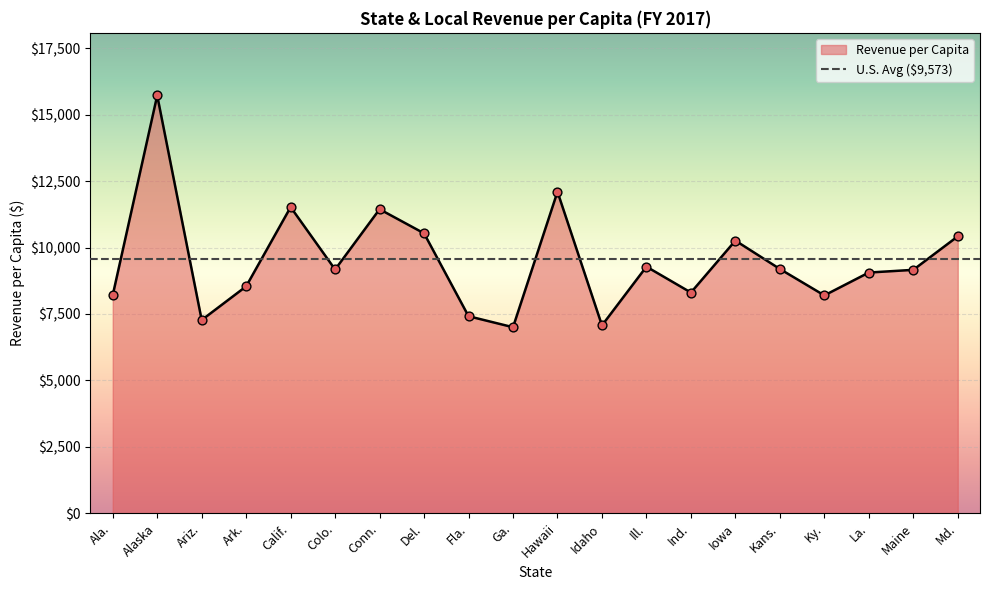

Between Ill. and Alaska, which is larger?

Alaska